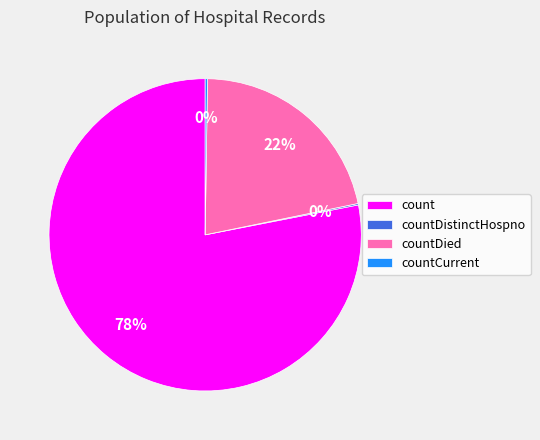

Is the sum of count and countDied greater than half?

Yes